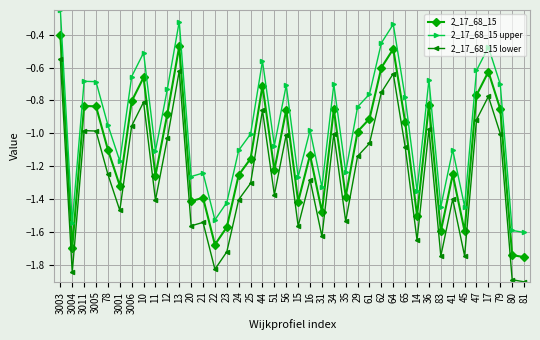

True or false: 2_17_68_15 has more than 2 interior local peaks.

True